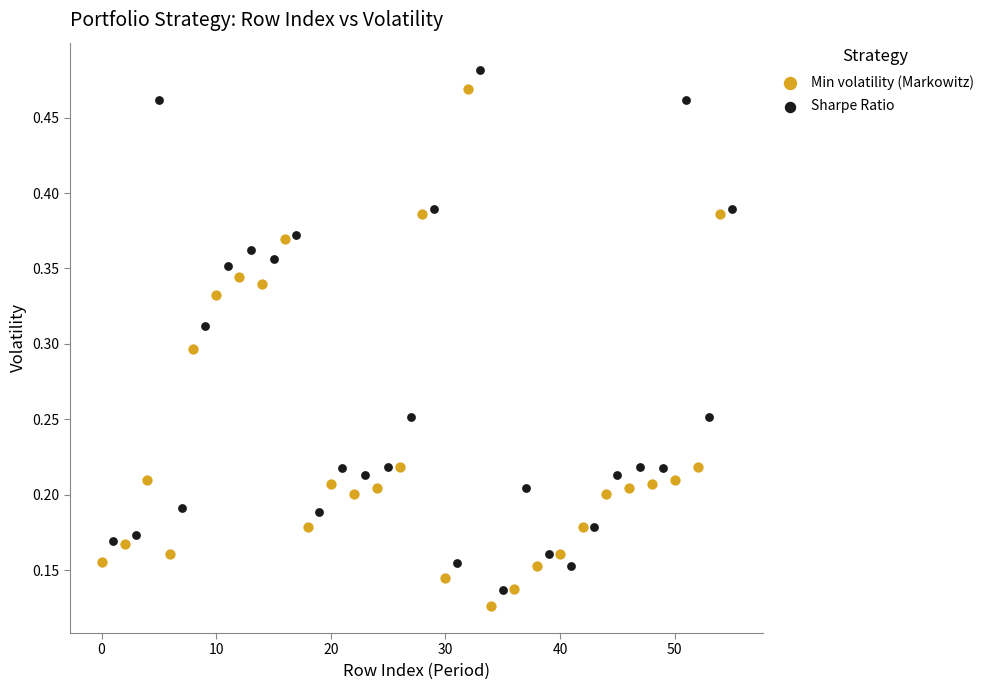

What are all the series names shown in the legend?

Min volatility (Markowitz), Sharpe Ratio